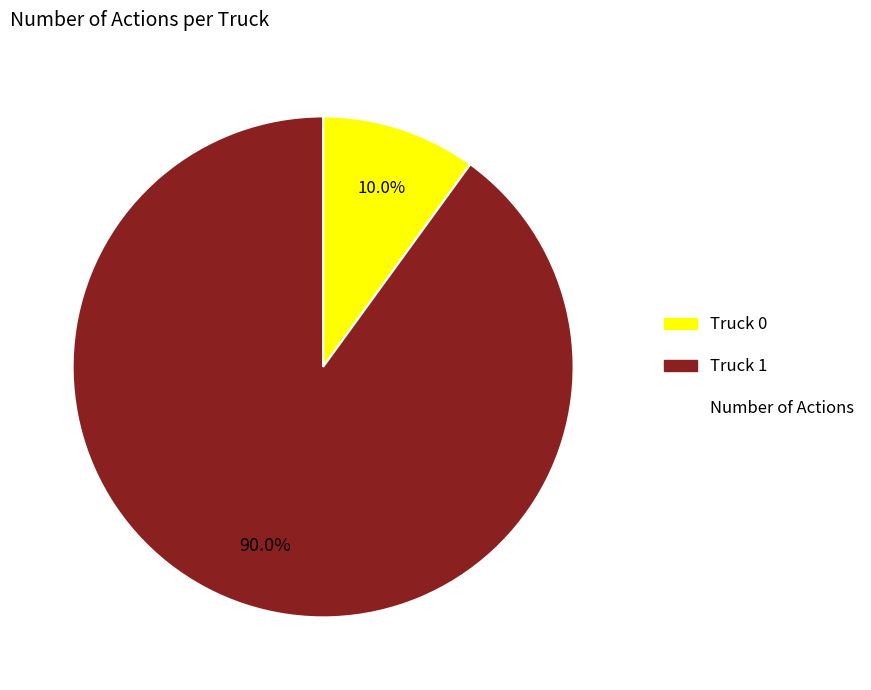

Is there any slice that represents more than half of the pie?

Yes